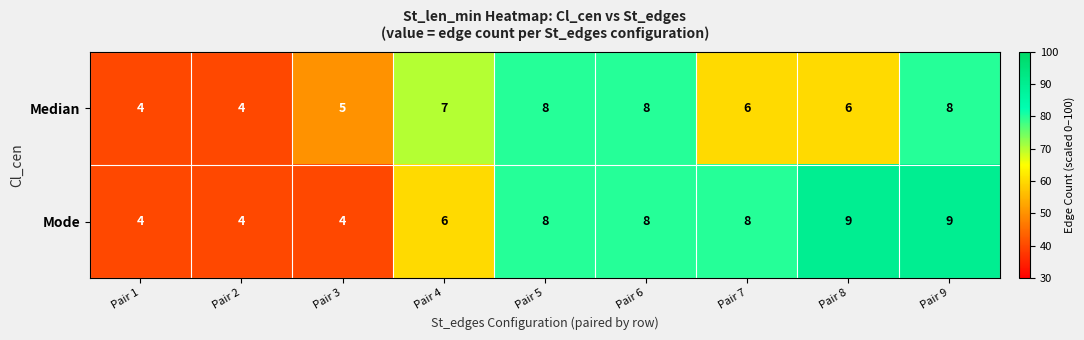

Rank the series by their maximum value, from highest to lowest.

Mode, Median